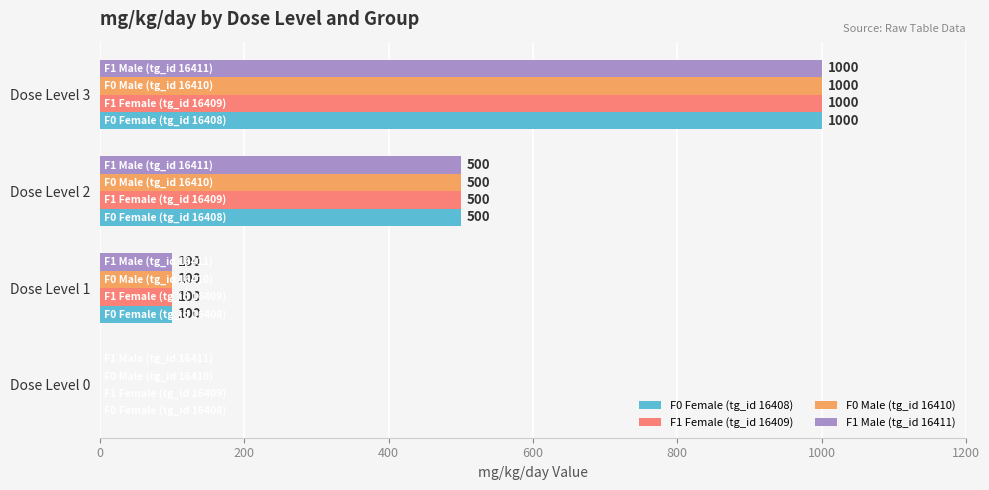

What are all the series names shown in the legend?

F0 Female (tg_id 16408), F1 Female (tg_id 16409), F0 Male (tg_id 16410), F1 Male (tg_id 16411)